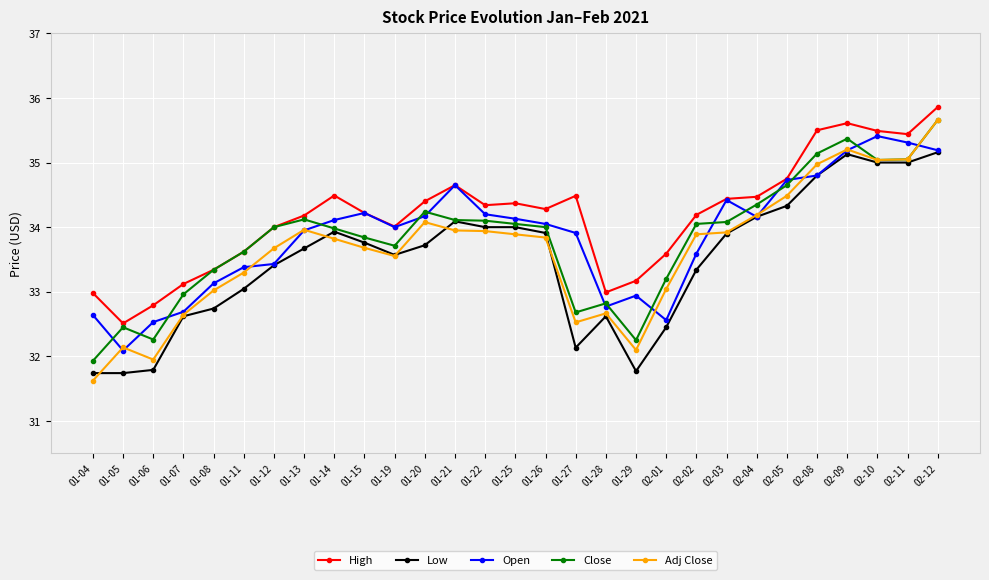

Read the High value at 02-05.

34.8